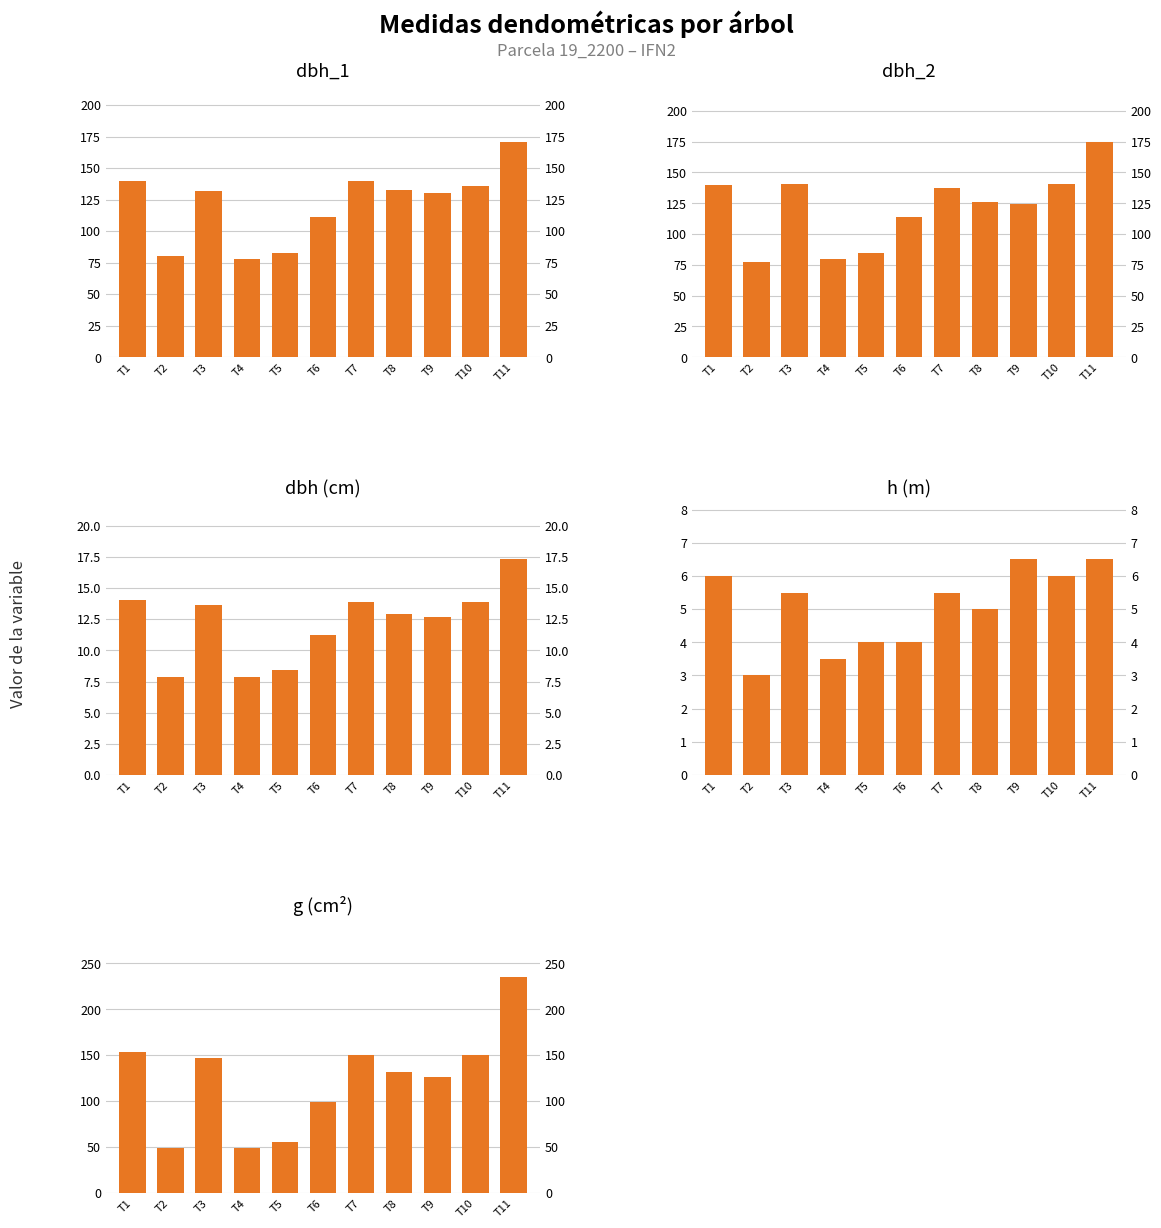

Which has a higher value, T8 or T2?

T8